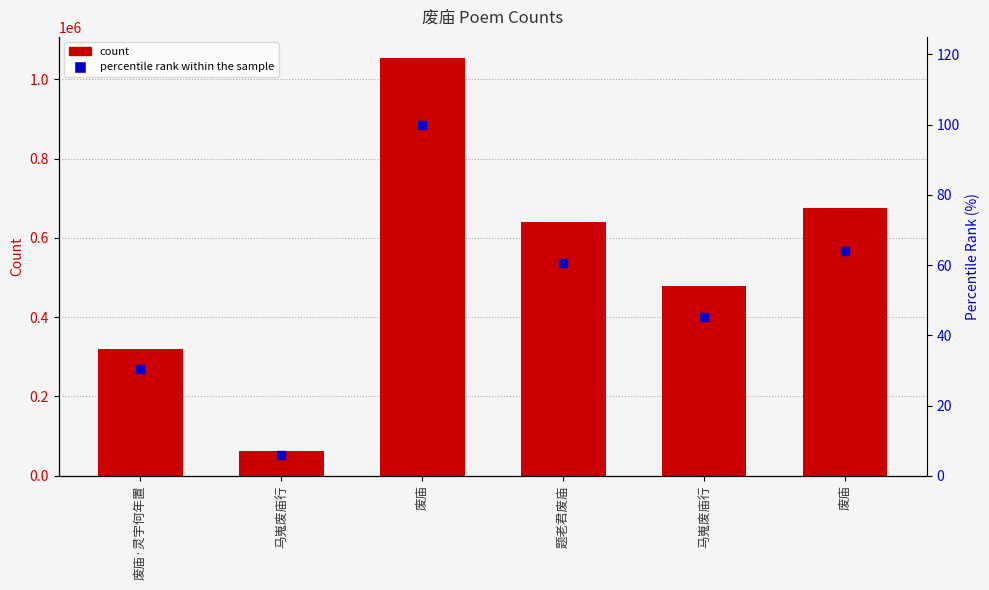

Which series reaches the minimum Y coordinate?

percentile rank